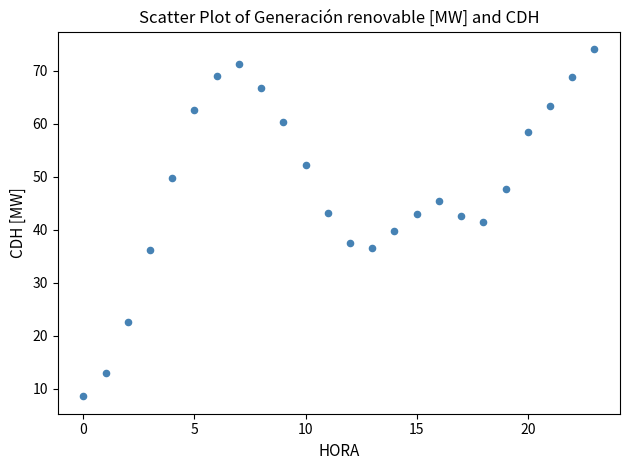

What is the range of Y values (max minus min)?

65.6